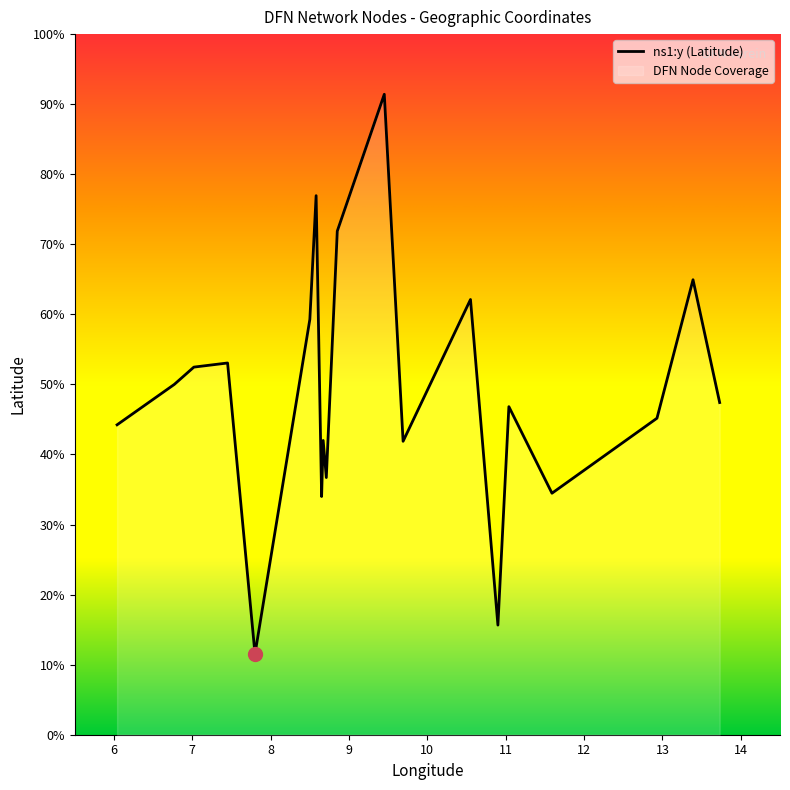

What is the label of the 19th point from the right?

7